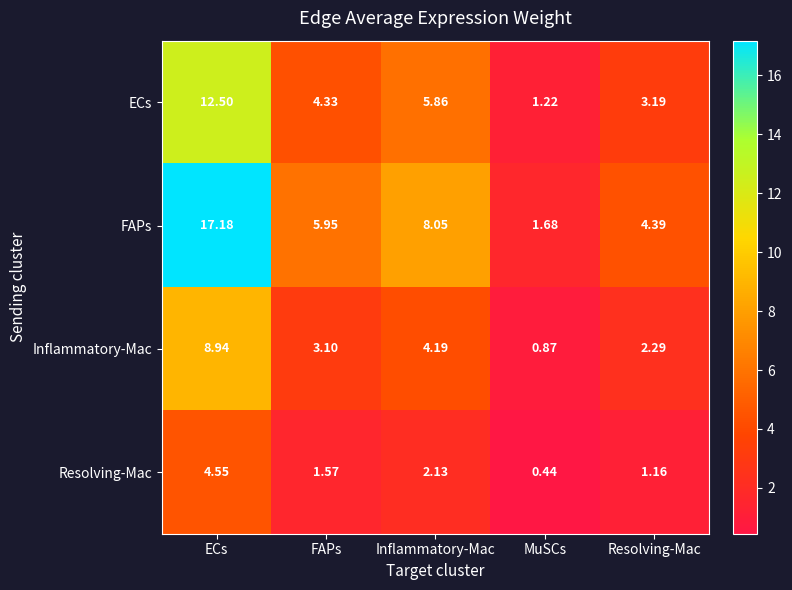

List the series in order of their peak value, highest first.

FAPs, ECs, Inflammatory-Mac, Resolving-Mac